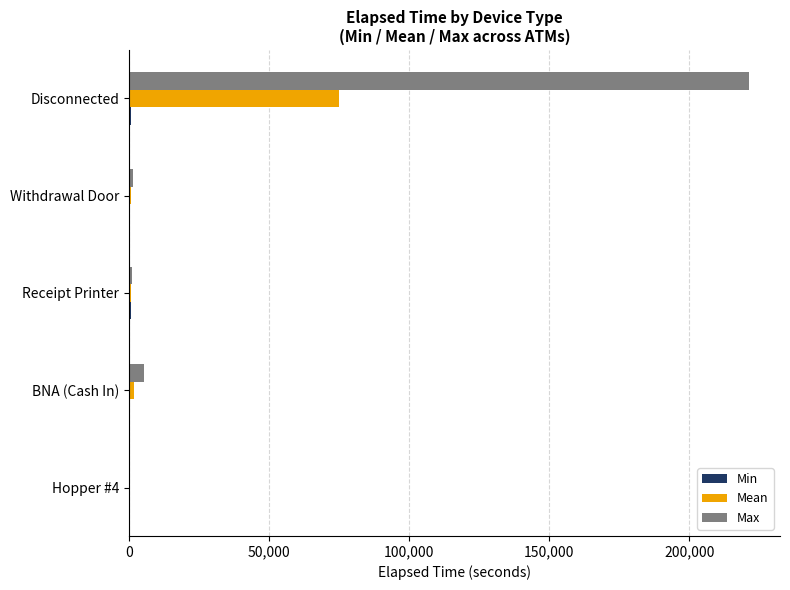

At which category is the sum across all series the highest?

Disconnected